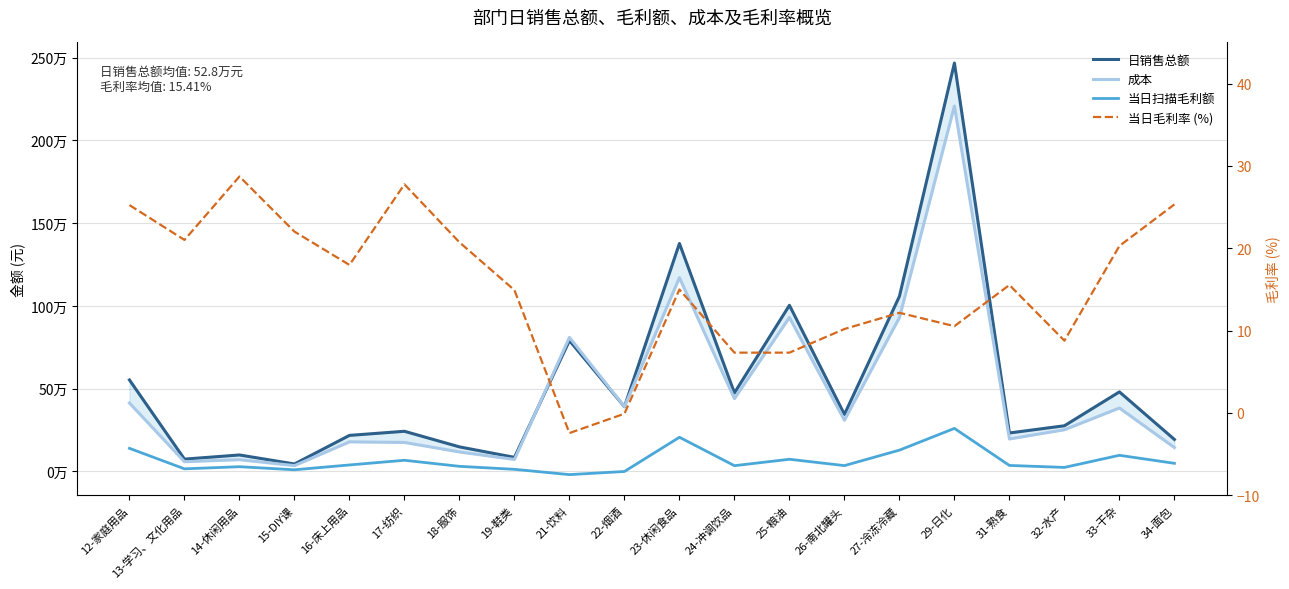

Where is the first local minimum for 当日毛利率 (%)?

13-学习、文化用品